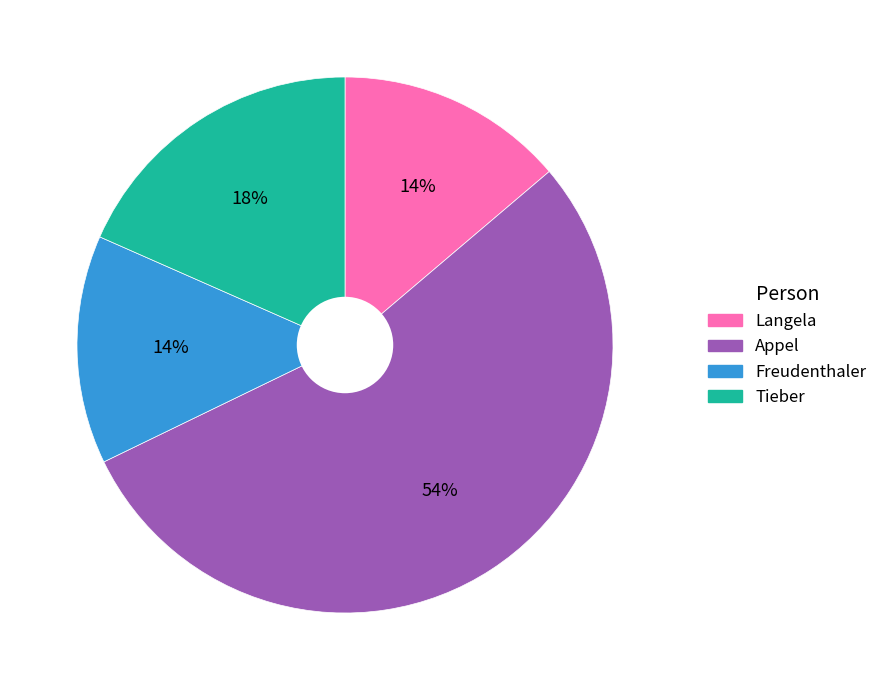

To the nearest percent, what is the difference between the largest and smallest slice percentages?

40%